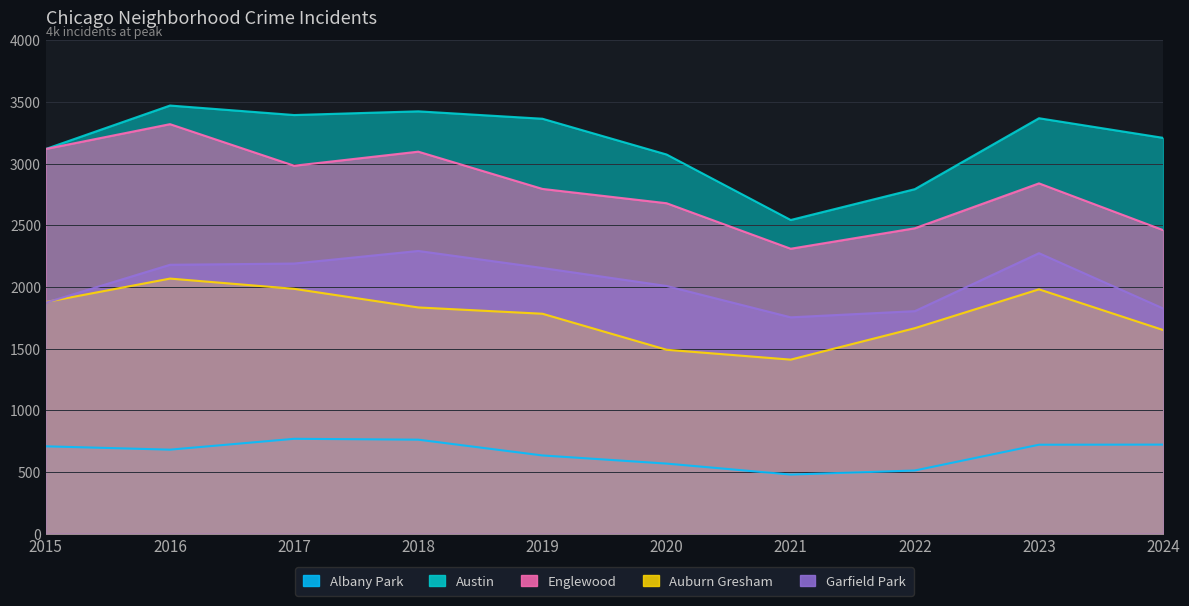

The Albany Park series shows 761 at 2018. True or false?

True